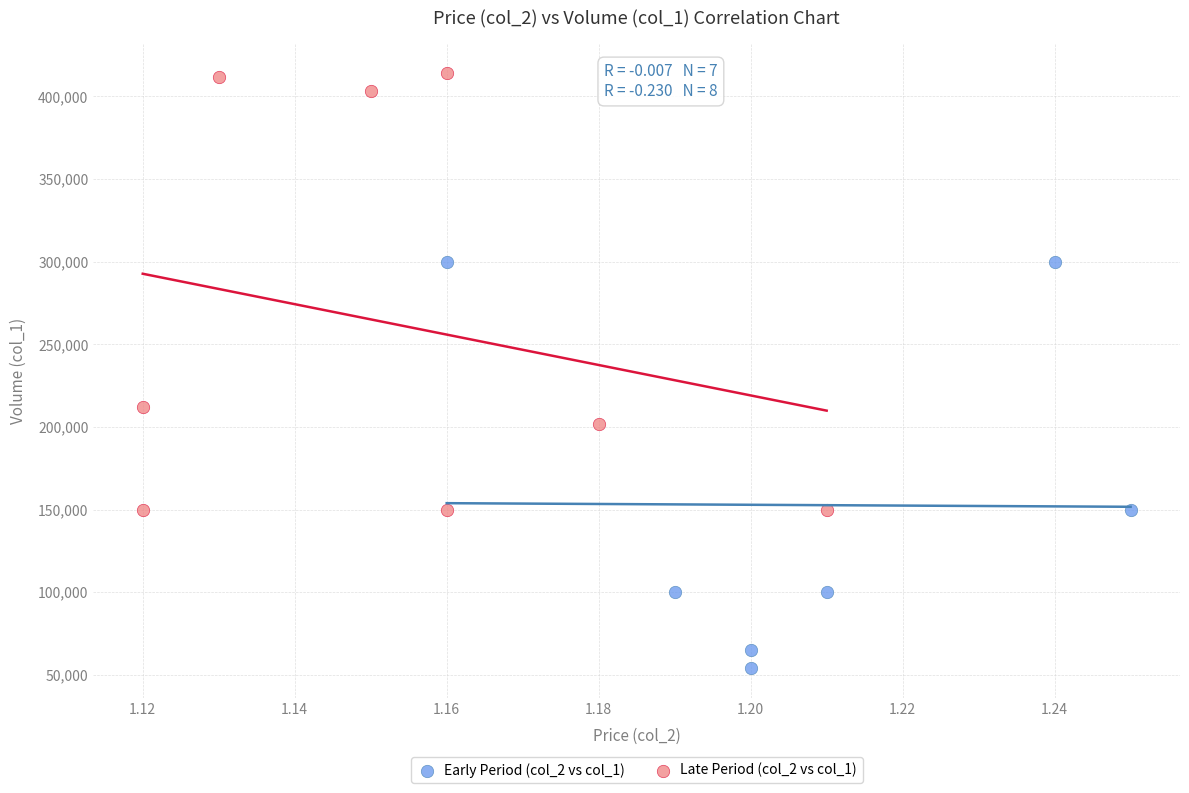

Which series reaches the maximum Y coordinate?

Late Period (col_2 vs col_1)